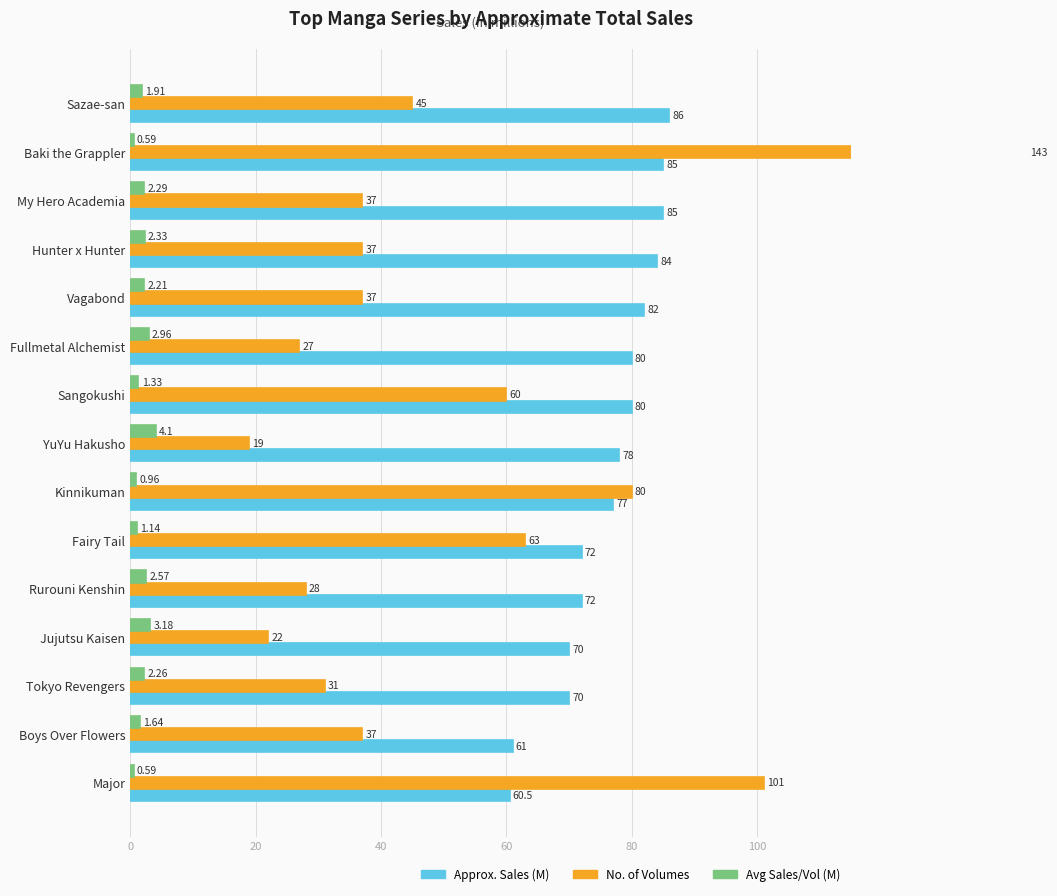

What is the average value of the Average sales per volume in million(s) series?

2.0